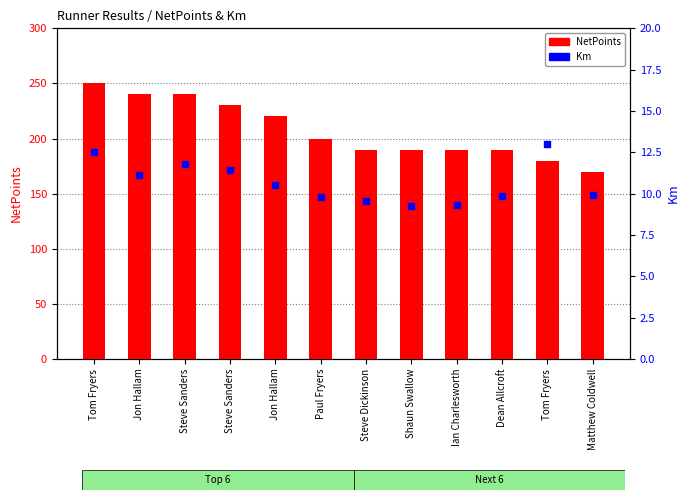

Which series has the largest total across all categories?

NetPoints